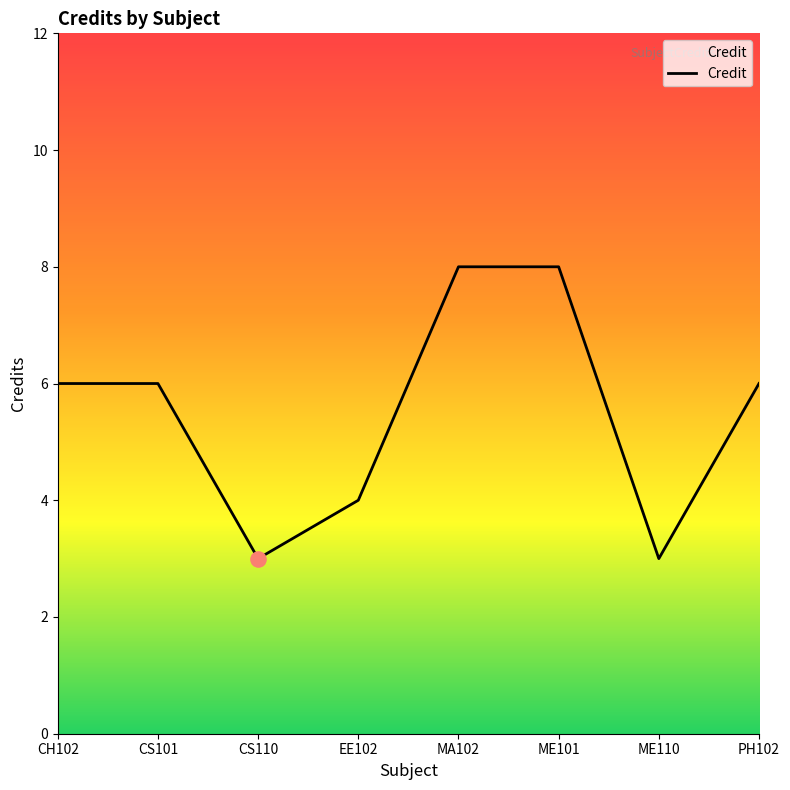

Approximately how many times larger is the value at MA102 compared to ME101?

1.0